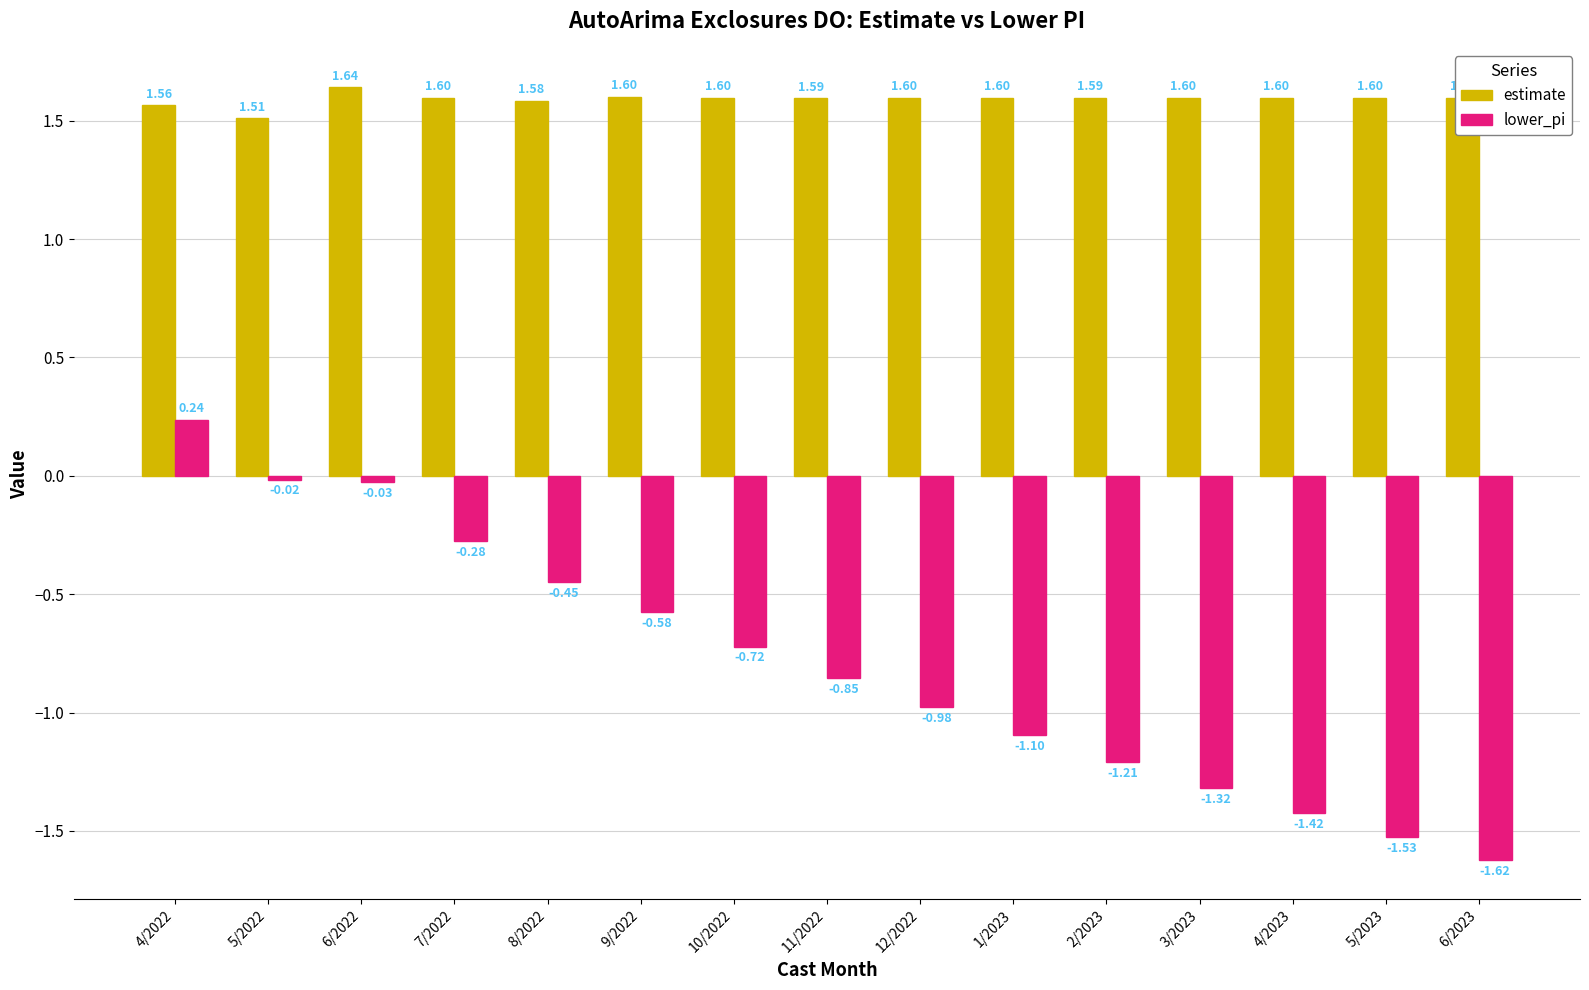

What is the sum of all lower_pi values?

-11.9